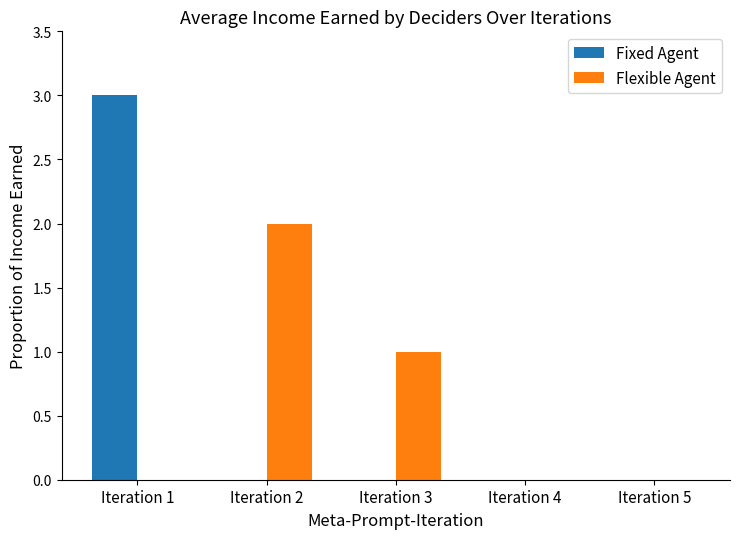

Reading left to right, list all the values displayed in this chart.

Fixed Agent: 3	0	0	0	0
Flexible Agent: 0	2	1	0	0